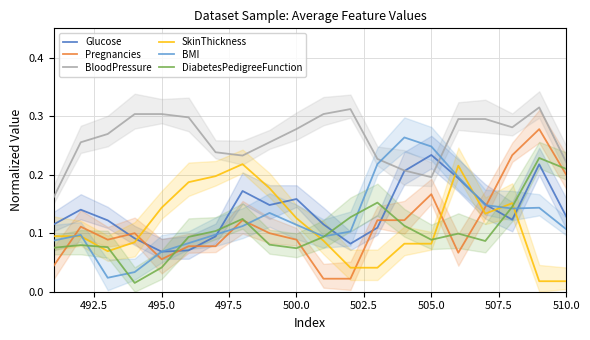

Which series has the largest total across all categories?

BloodPressure